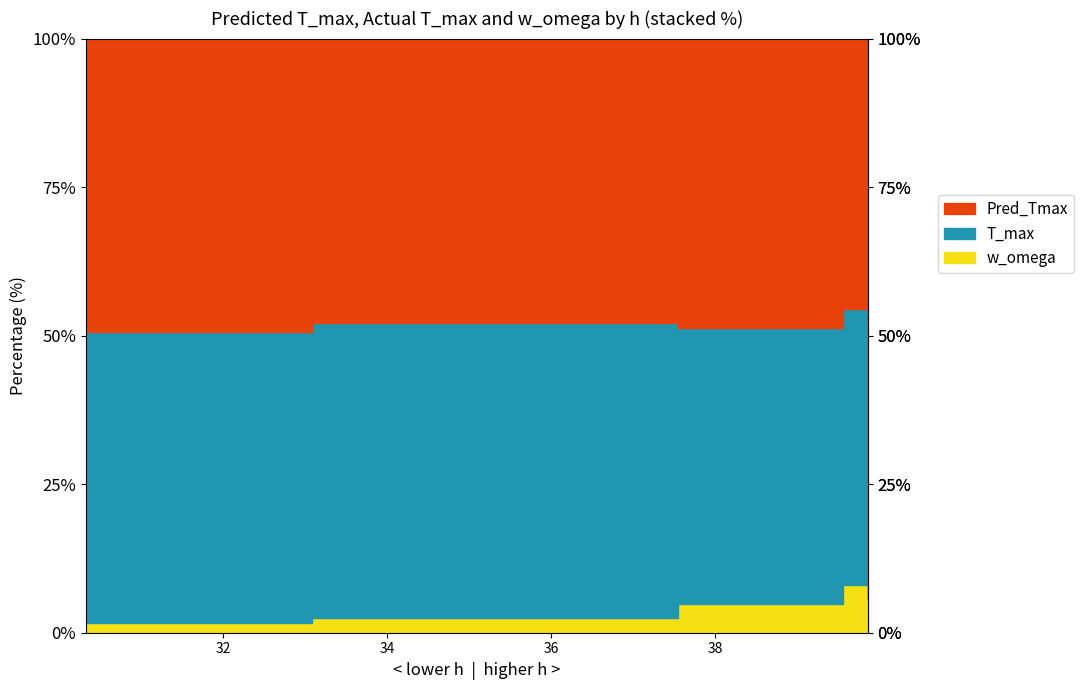

Which category has the highest value in the w_omega series?

39.8606819894017